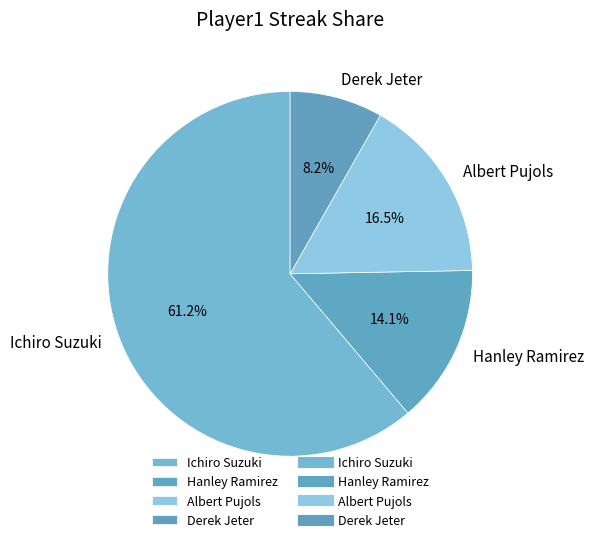

Which slice is the smallest?

Derek Jeter